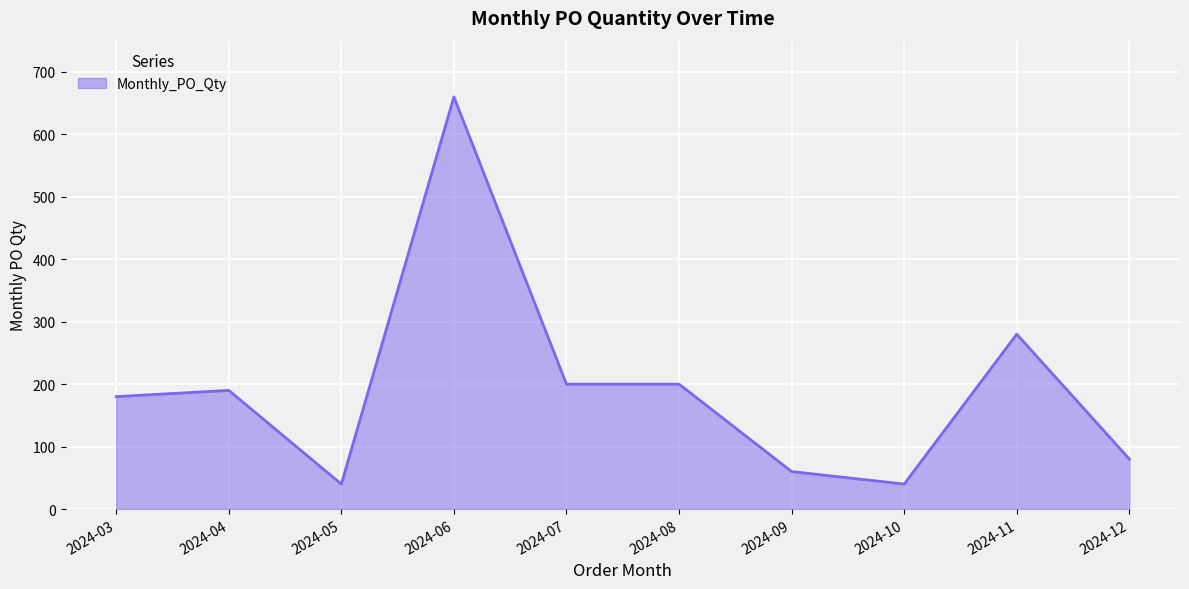

Approximately how many times larger is the value at 2024-03 compared to 2024-04?

0.9